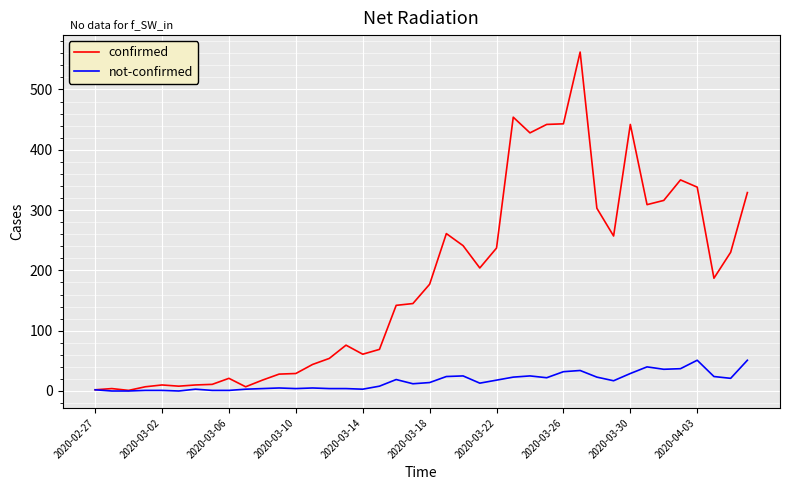

What are all the series names shown in the legend?

confirmed, not-confirmed